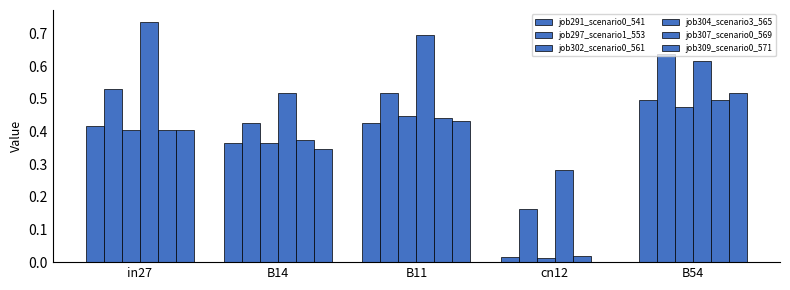

Are the bars grouped side by side (vs. stacked)?

Yes